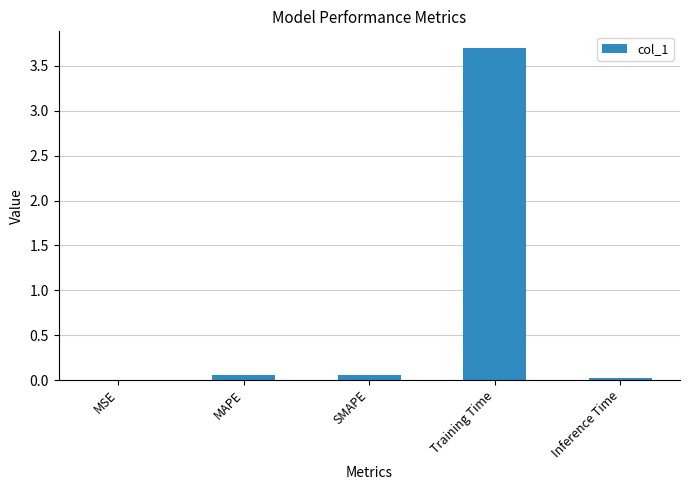

What is the maximum value shown in the chart?

3.7